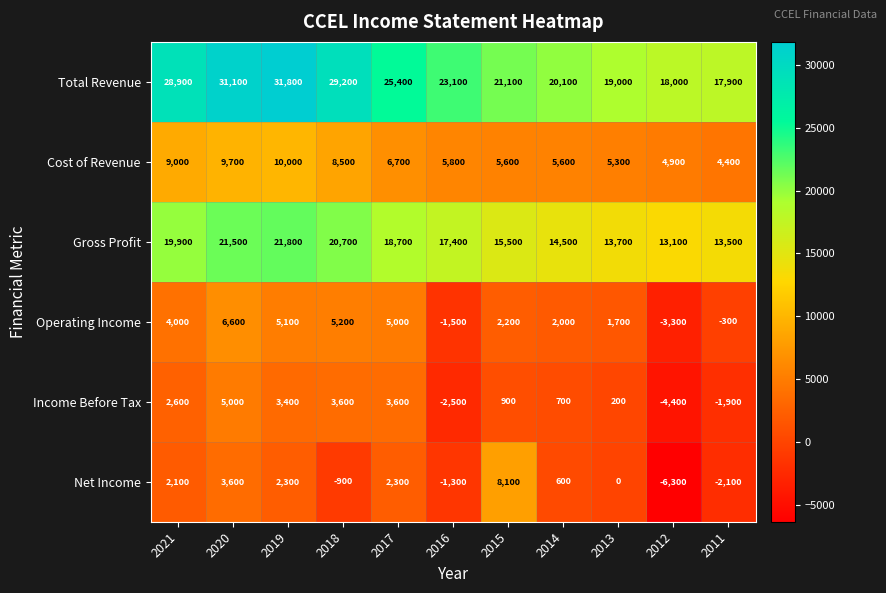

What is the total value across all series at 2013?

39900